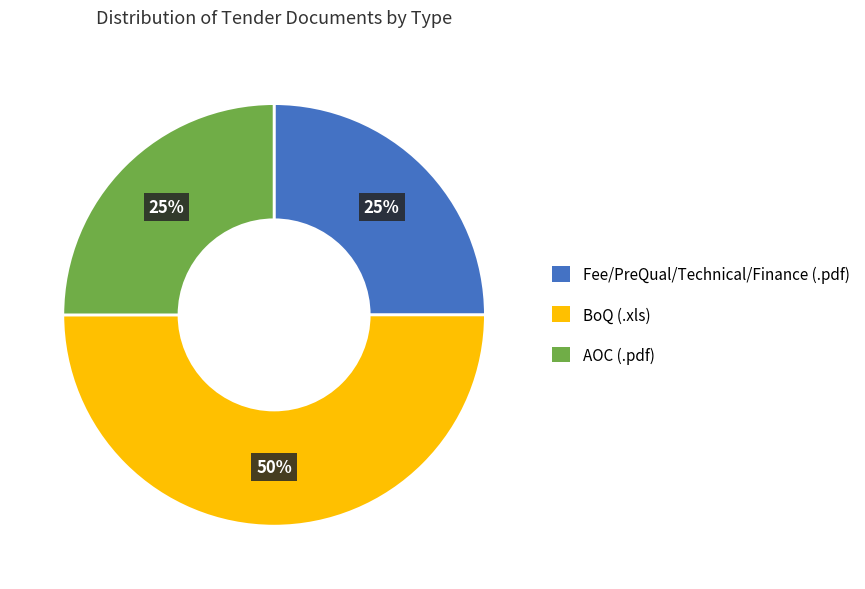

To the nearest percent, what is the difference between the largest and smallest slice percentages?

25%